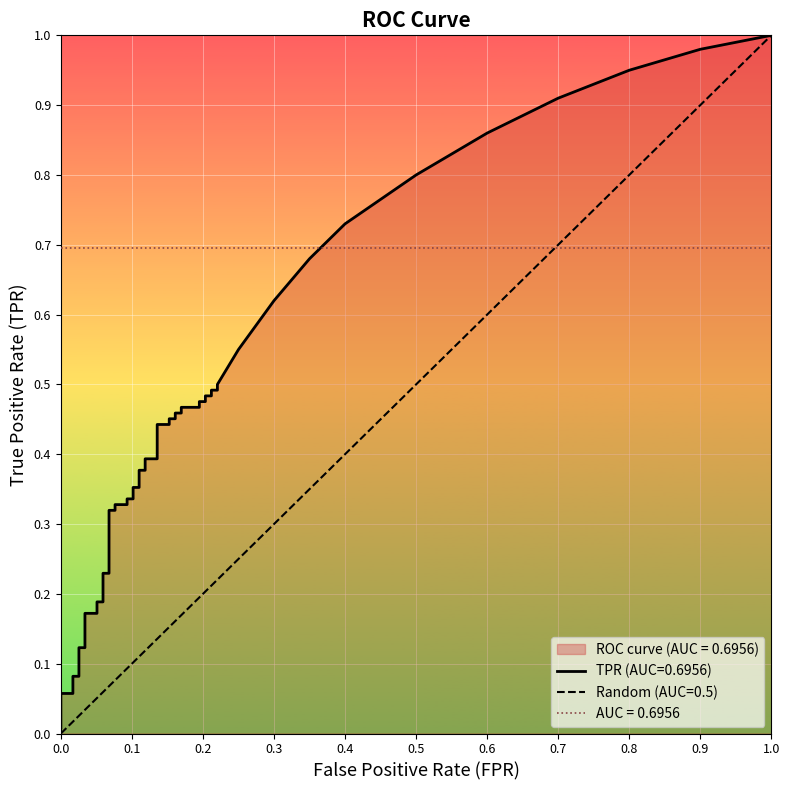

How many values in fpr are above zero?

38